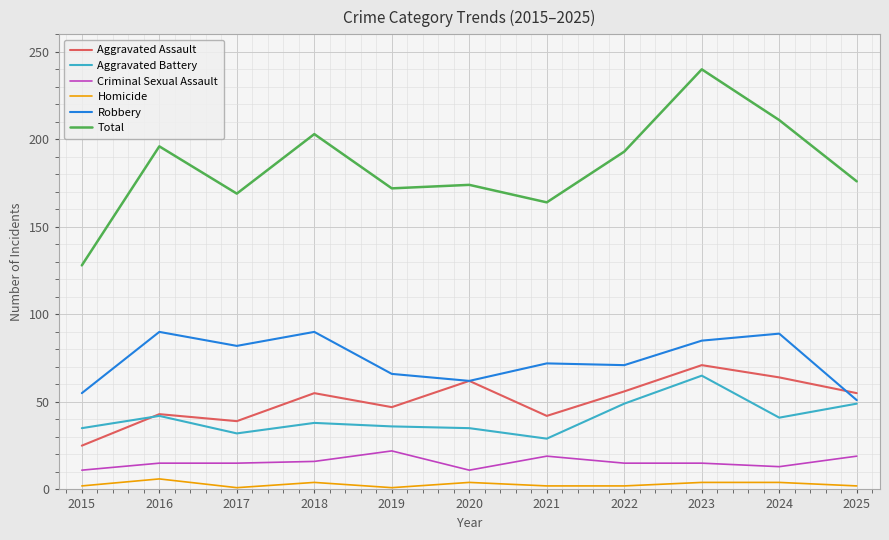

What is the approximate value of Aggravated Battery at 2022?

49